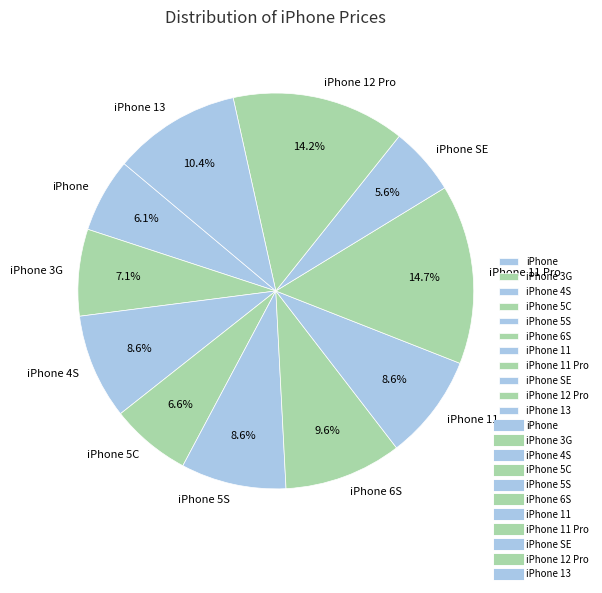

Approximately how many times larger is the value at iPhone 12 Pro compared to iPhone 5C?

2.2